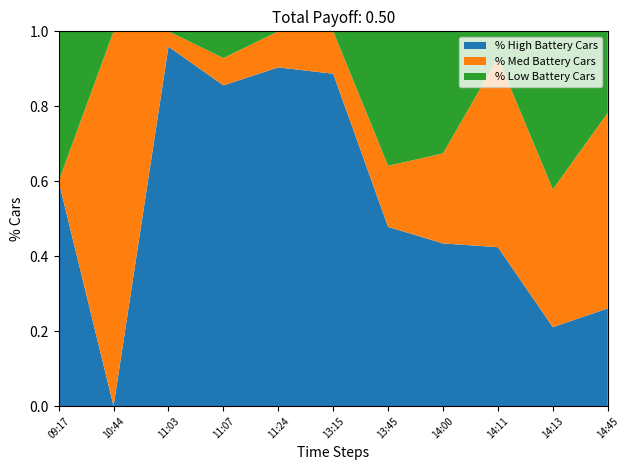

The % High Battery Cars series shows 0.2 at 14:11. True or false?

False